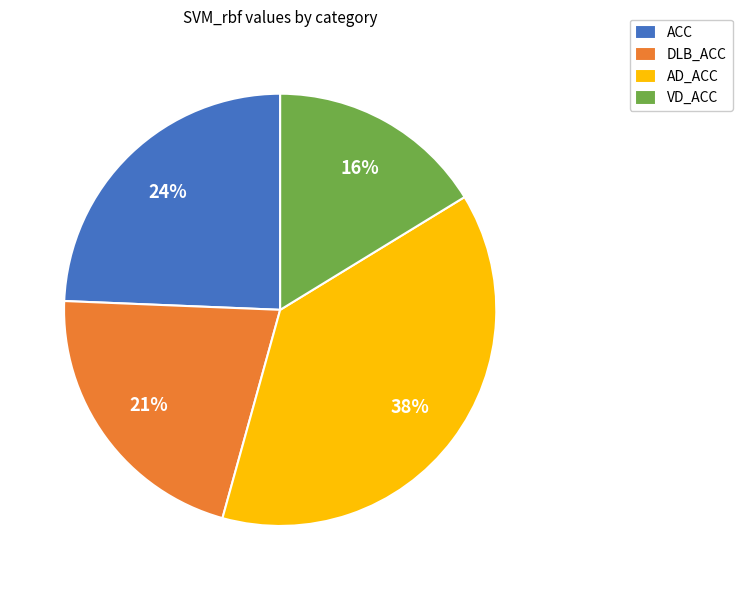

Does any single category account for the majority?

No